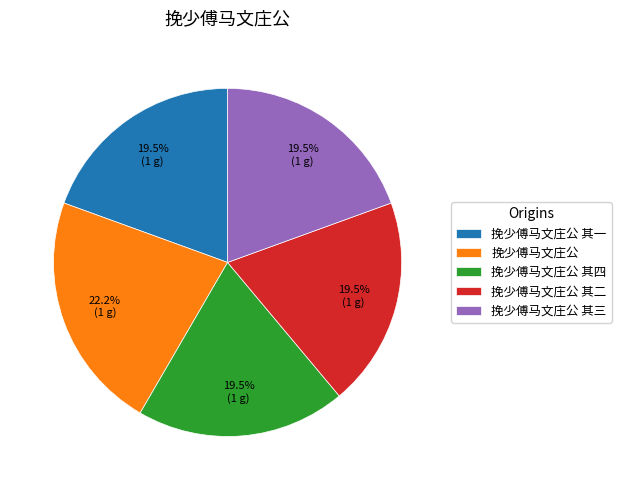

What percentage do 挽少傅马文庄公 其四 and 挽少傅马文庄公 其三 together represent?

38.9%